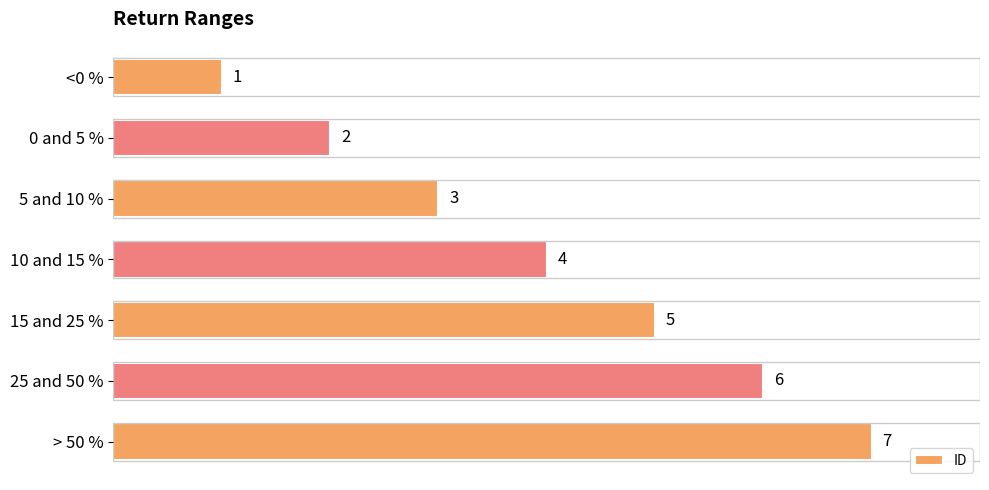

Rank the categories by value from highest to lowest.

> 50 %, 25 and 50 %, 15 and 25 %, 10 and 15 %, 5 and 10 %, 0 and 5 %, <0 %